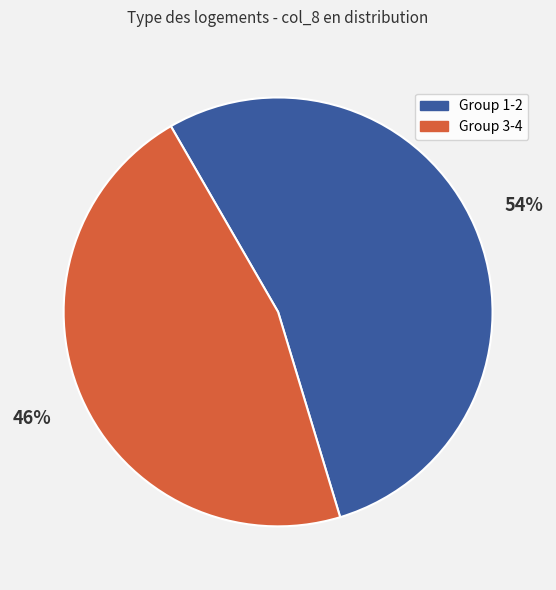

To the nearest percent, what is the average slice percentage?

50%